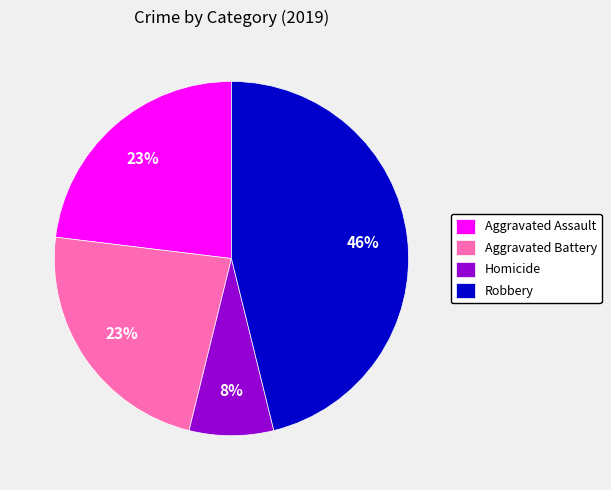

Count the number of slices in the pie.

4